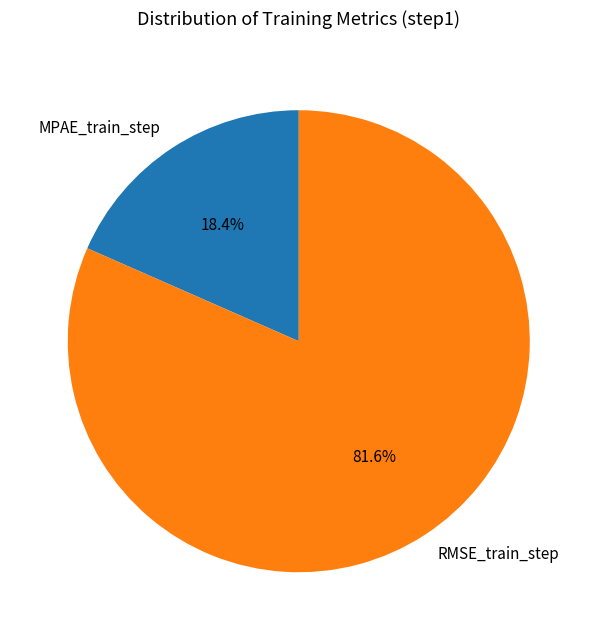

Combined, what portion of the pie is RMSE_train_step and MPAE_train_step?

100.0%